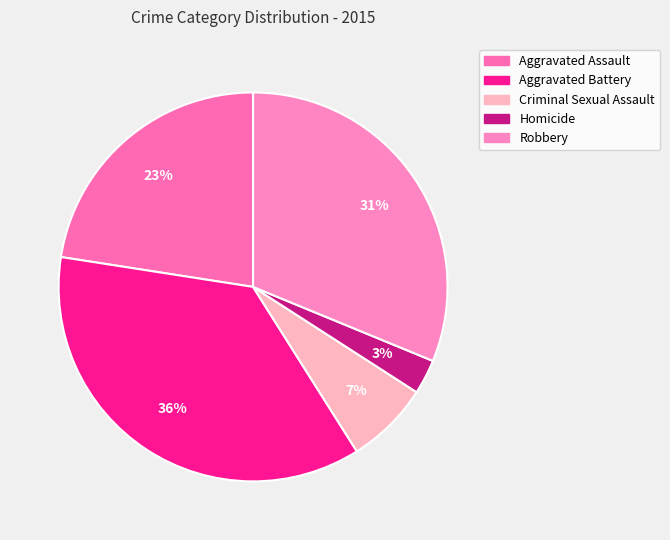

To the nearest percent, what percentage of the pie is Aggravated Battery?

36%